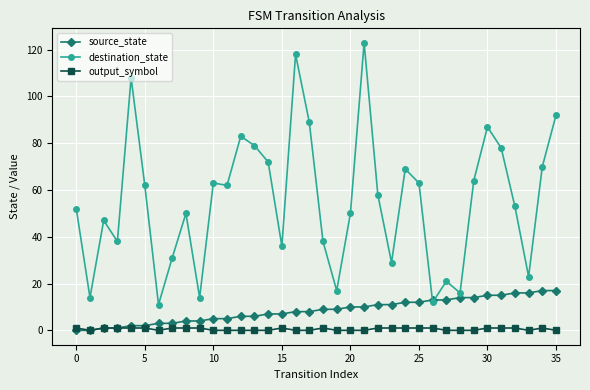

Which series has the largest range (max minus min)?

destination_state